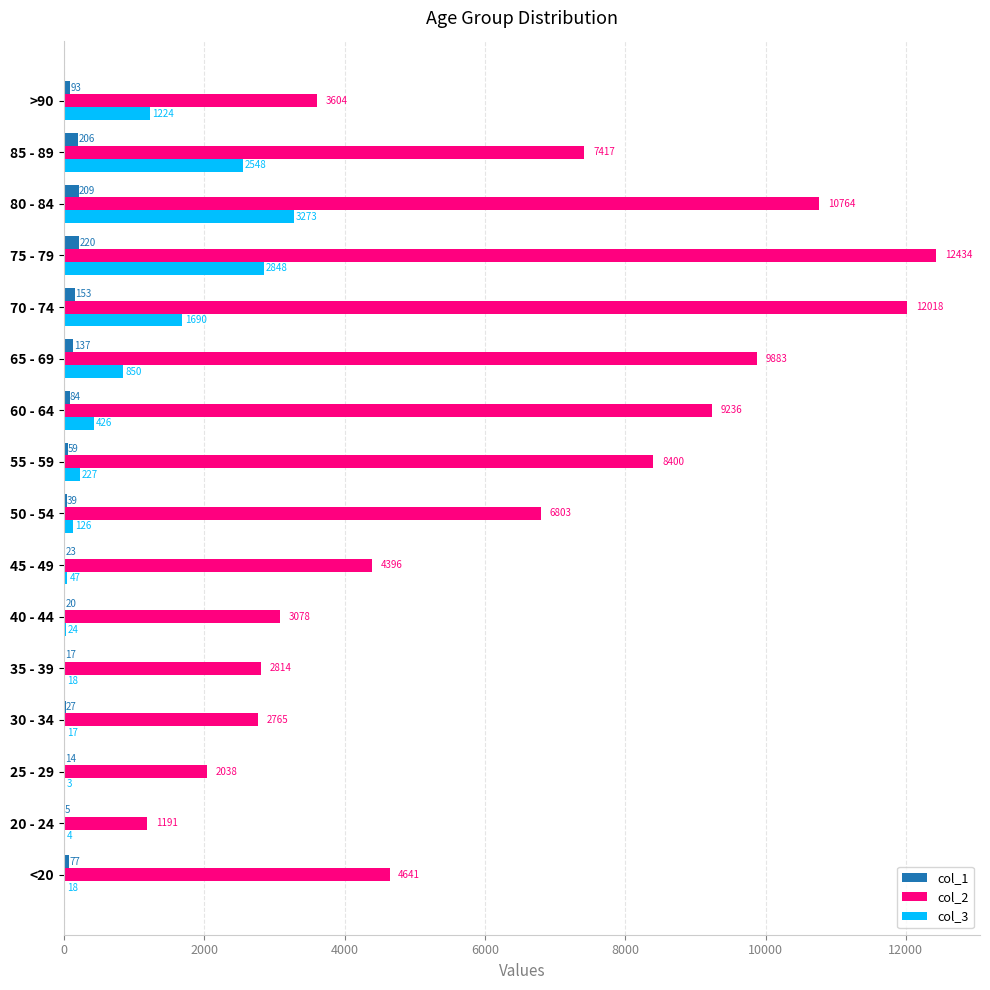

Which label corresponds to the largest value in the chart?

75 - 79